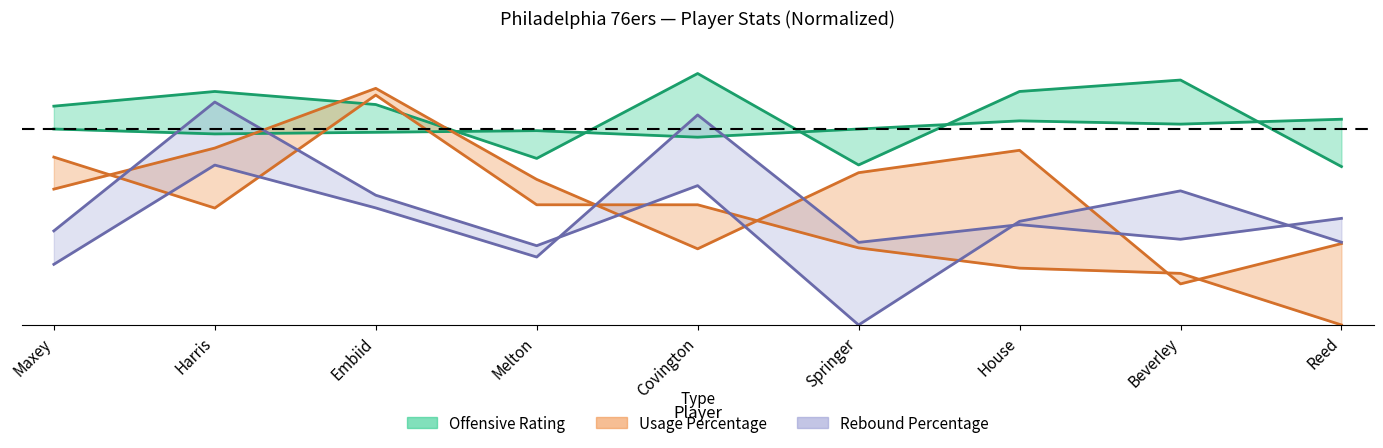

What is the maximum value for Usage Percentage?

0.9